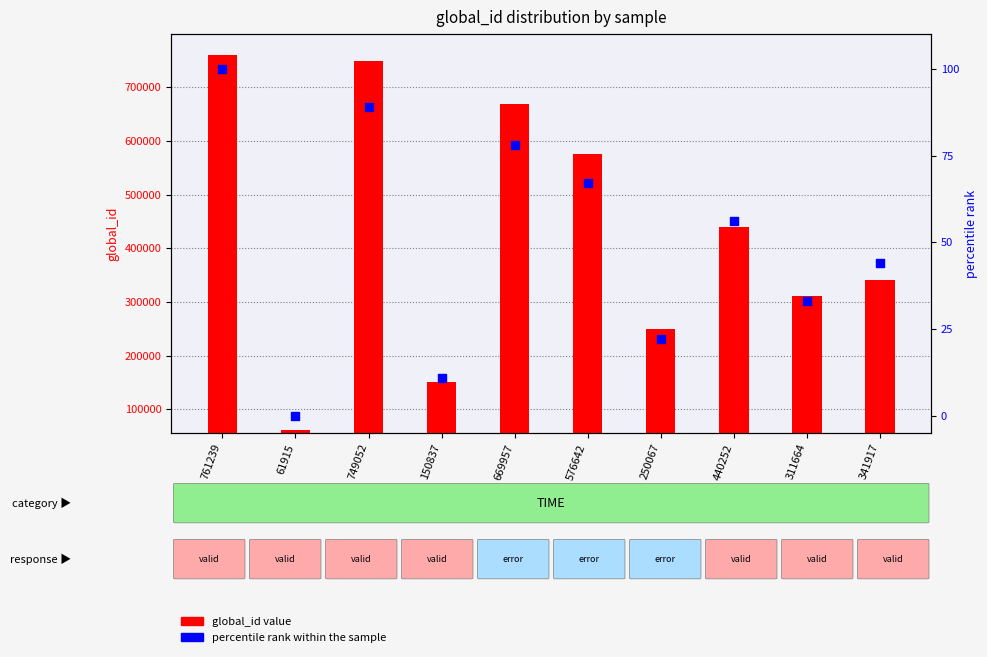

What is the total value across all series at 761239?

761339